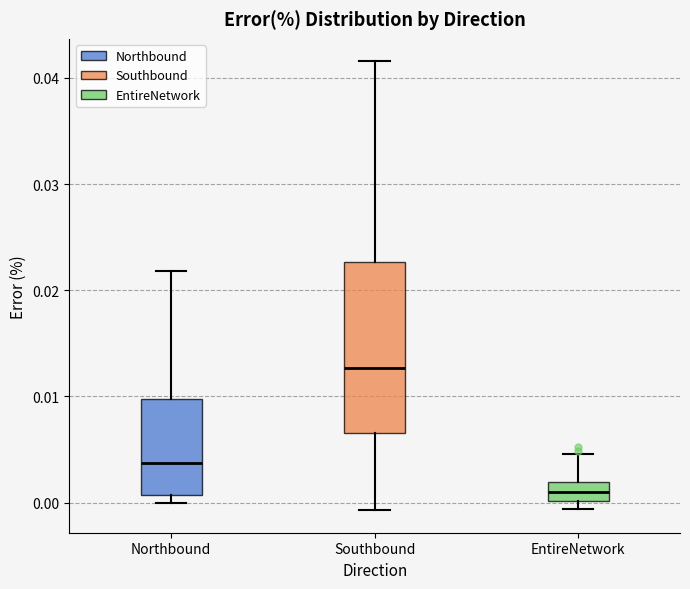

Comparing the boxes themselves (not the whiskers), which one is the tallest?

Southbound